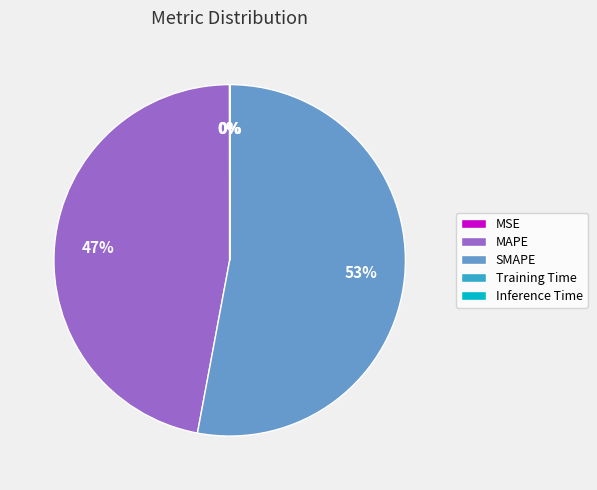

Which category has the biggest portion of the pie?

SMAPE